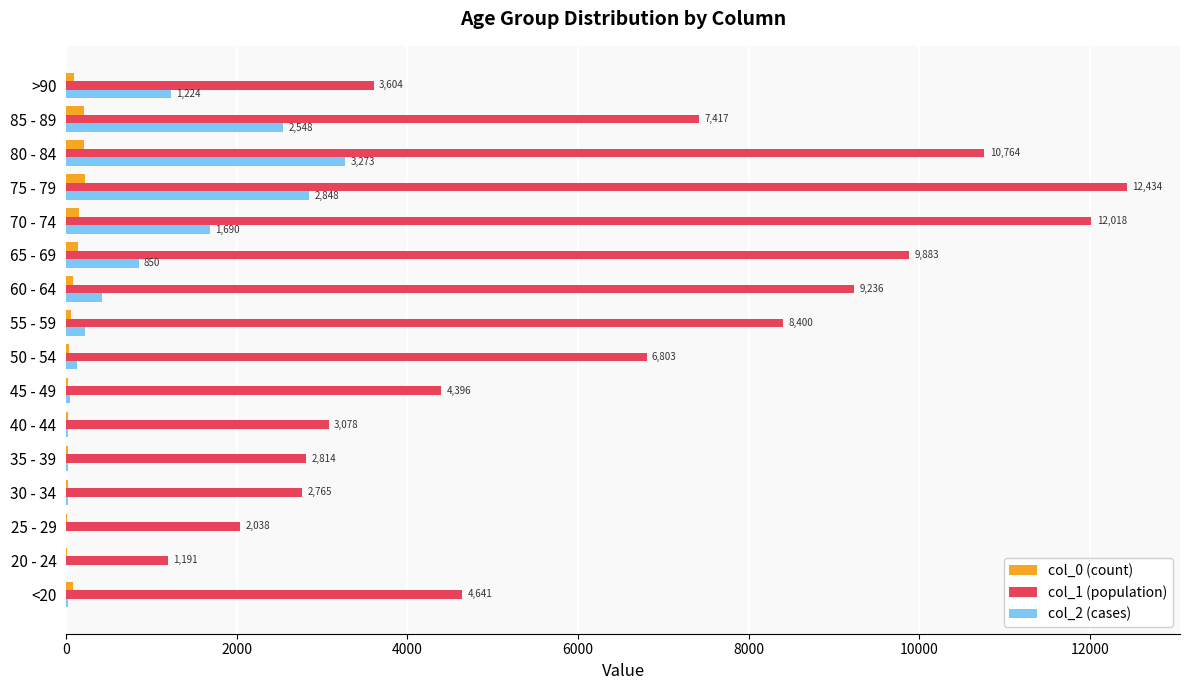

Which category has the highest value in the col_2 (cases) series?

80 - 84